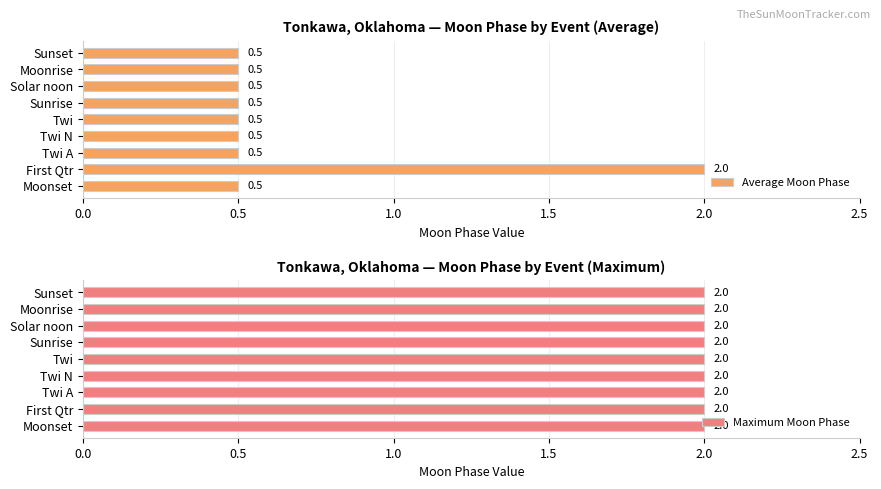

What value does the Average Moon Phase series have at Moonrise?

0.5